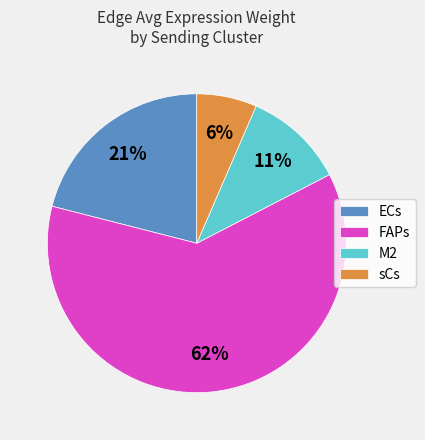

Rank the categories by value from highest to lowest.

FAPs, ECs, M2, sCs